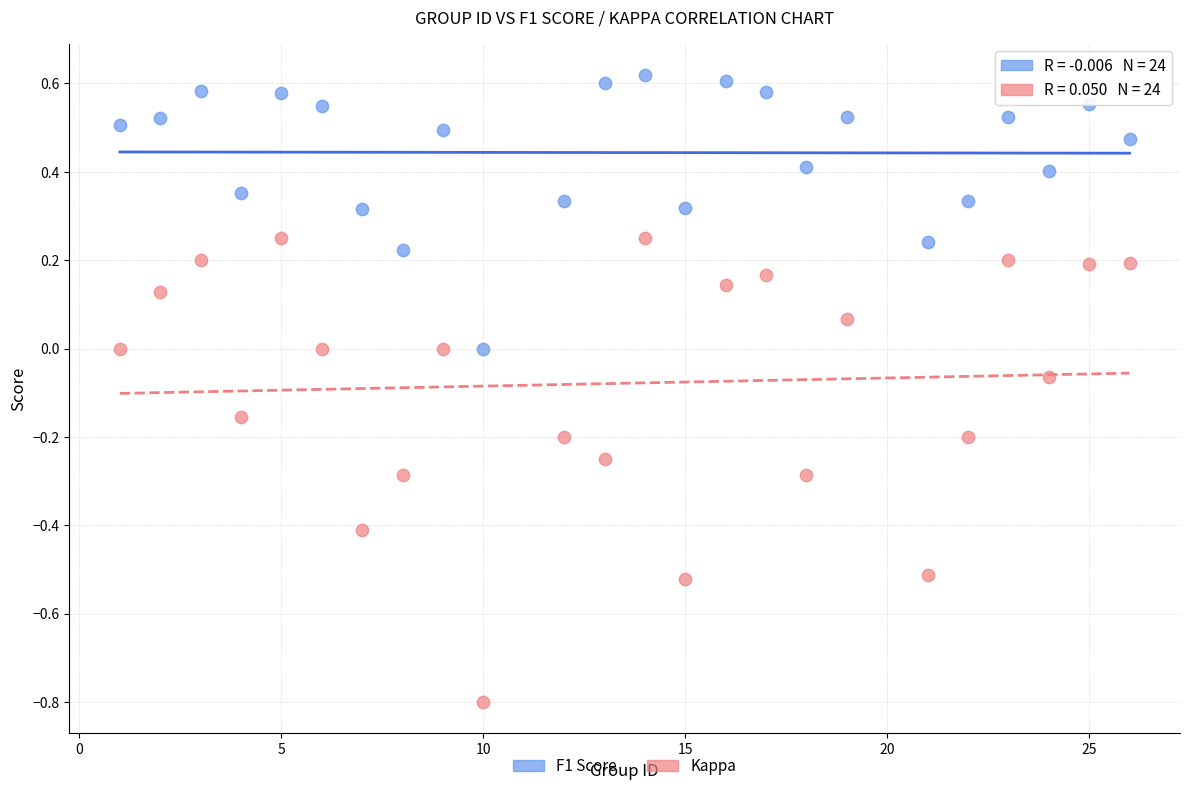

Which series contains the lowest Y value?

Kappa